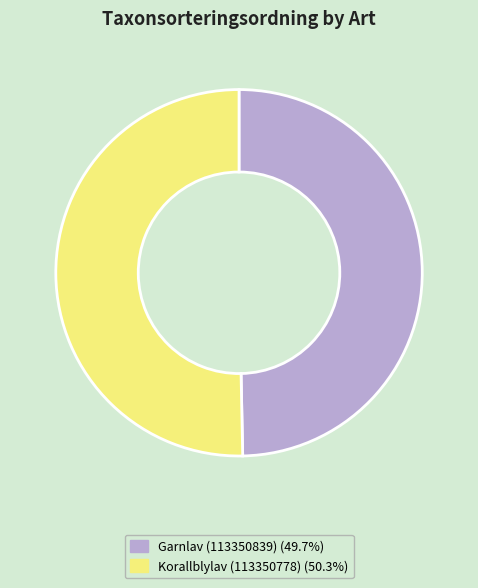

What is the ratio of the value at Korallblylav (113350778) (50.3%) to the value at Garnlav (113350839) (49.7%)?

1.0